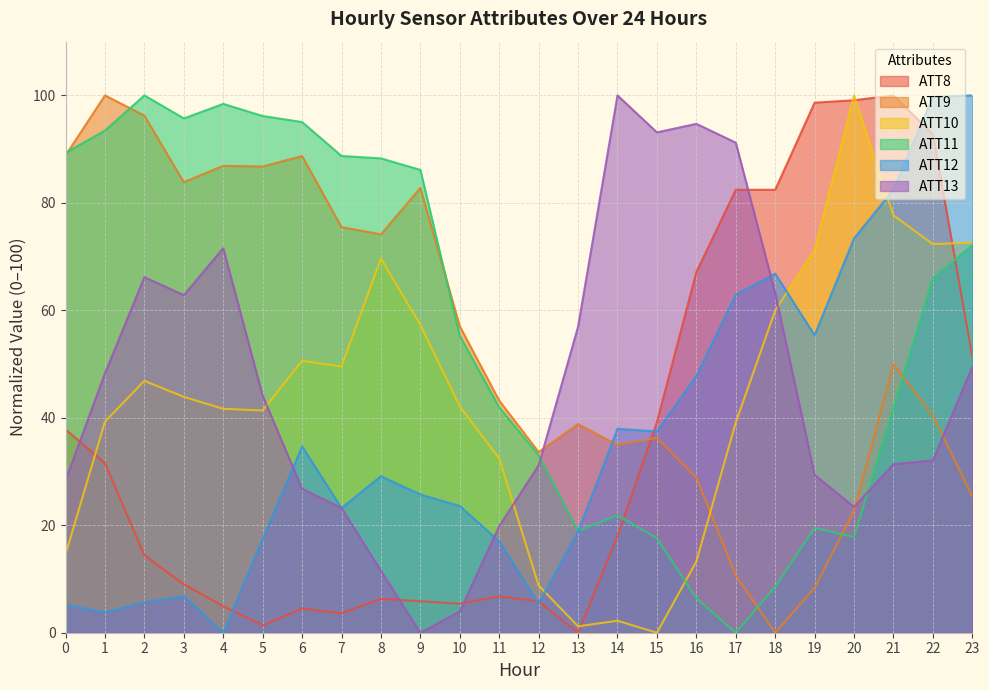

The value of ATT9 at 13 is 38.8. True or false?

True